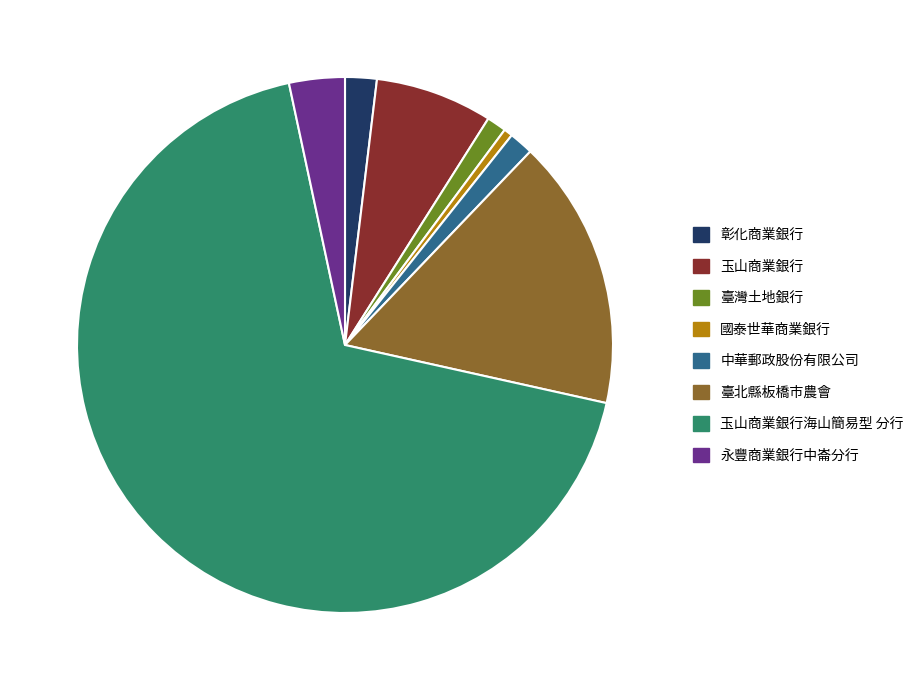

What is the largest slice in the pie chart?

玉山商業銀行海山簡易型 分行